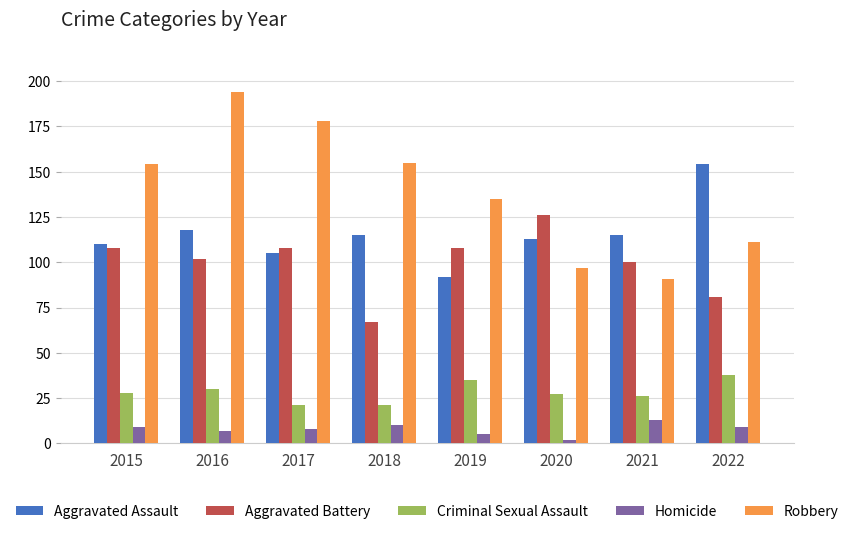

Which series has the largest range (max minus min)?

Robbery